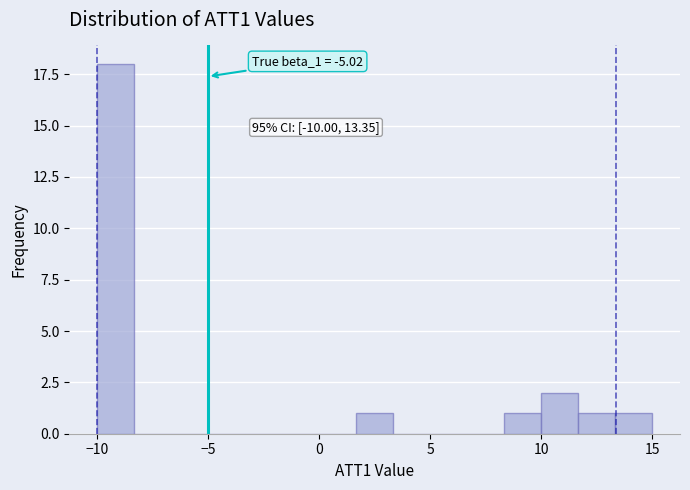

Read against the x-axis, roughly where is the centre of the tallest bar?

-9.0